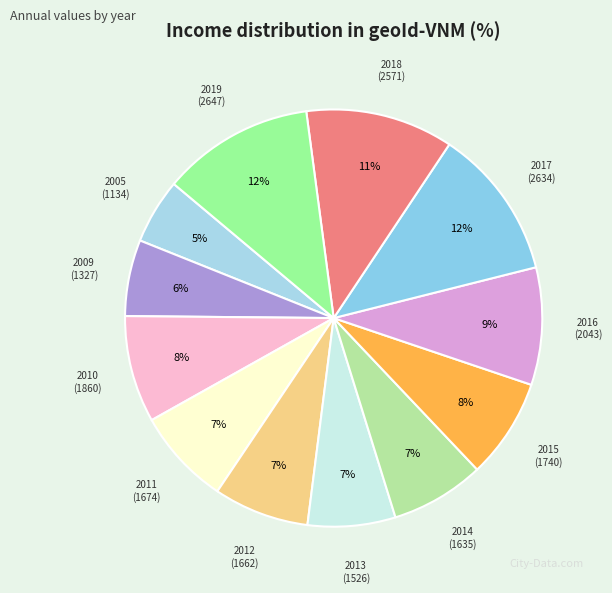

To the nearest percent, what portion does 2017 represent?

12%